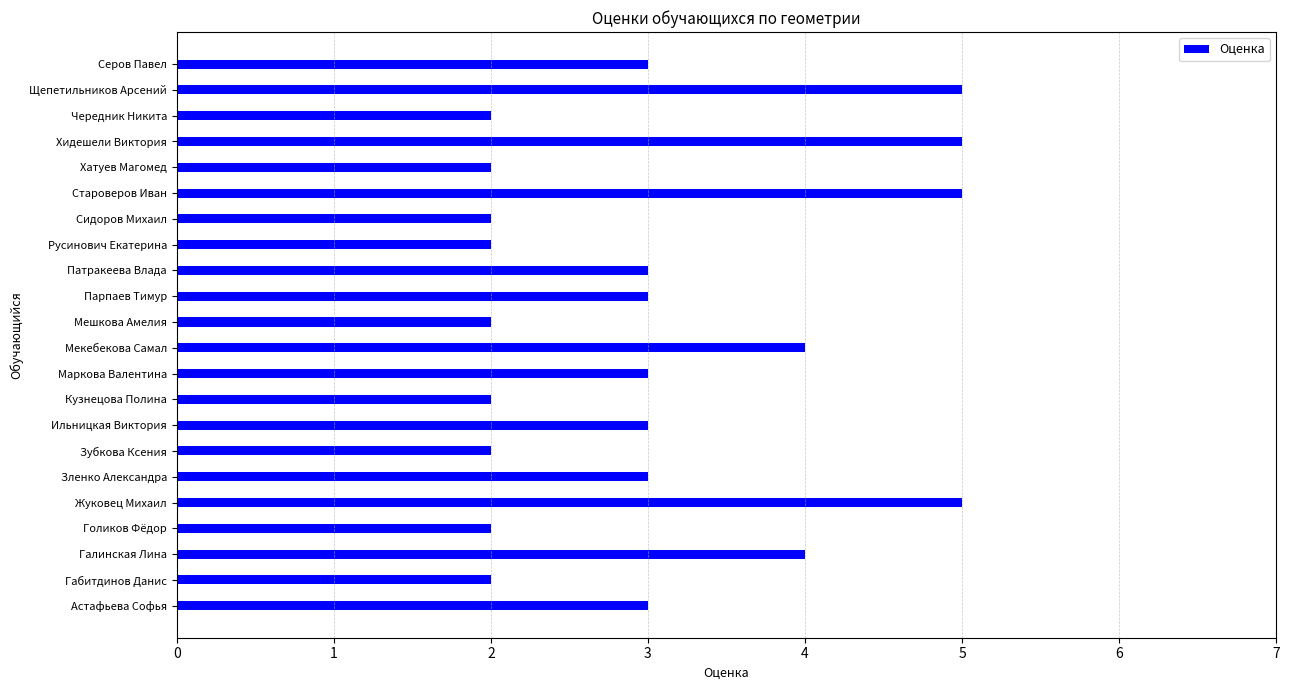

What is the minimum value shown in the chart?

2